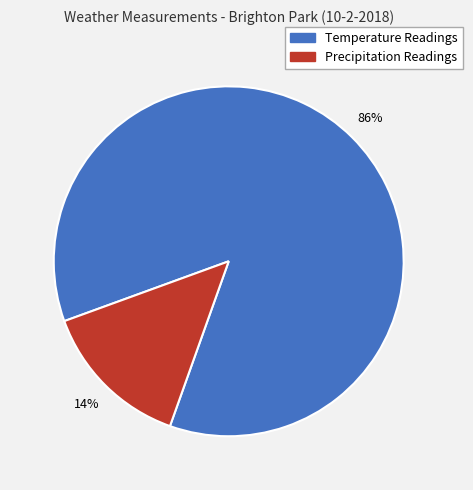

Is there a majority slice in this chart?

Yes